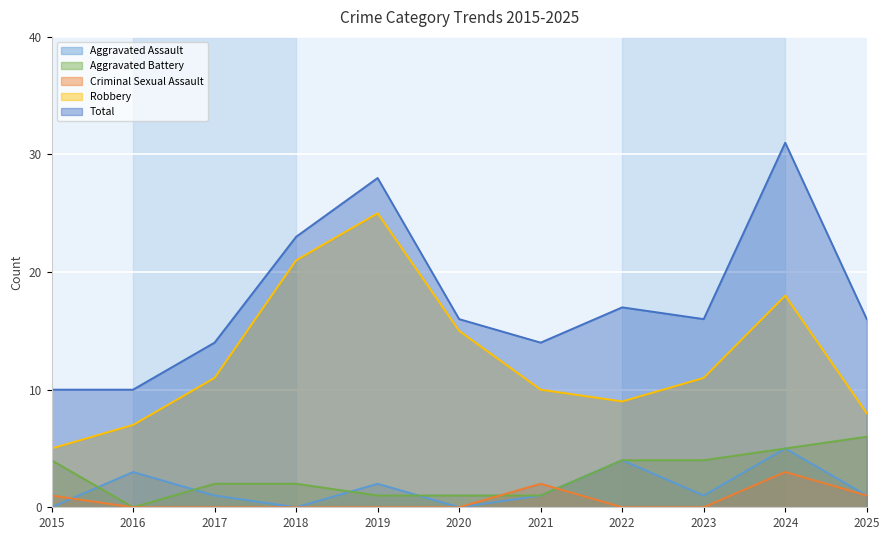

Where is Aggravated Assault nearest to the value 2?

2019